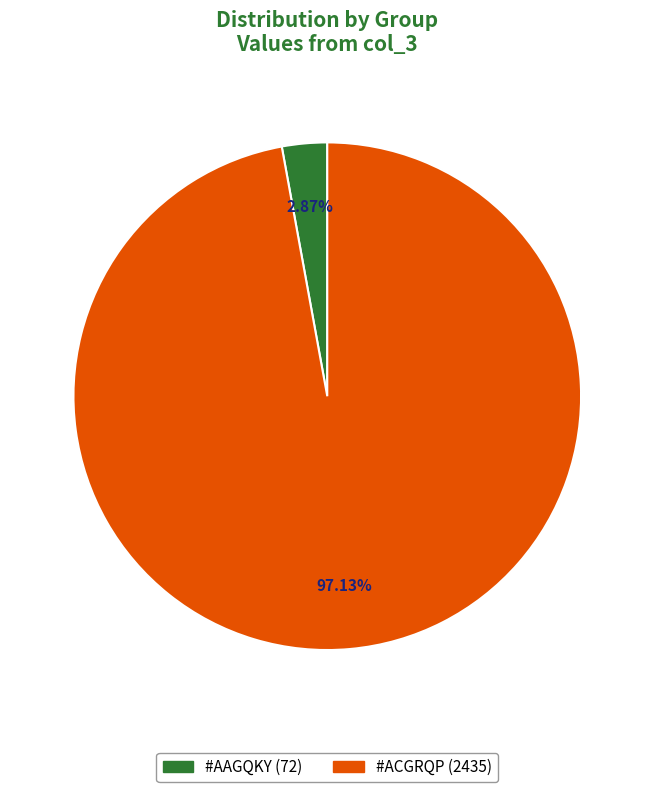

Is there a majority slice in this chart?

Yes